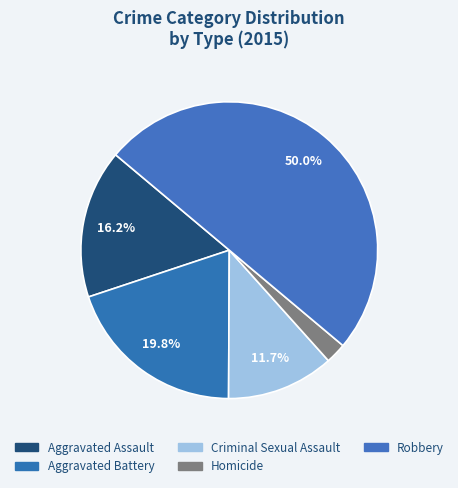

Count the number of slices in the pie.

5